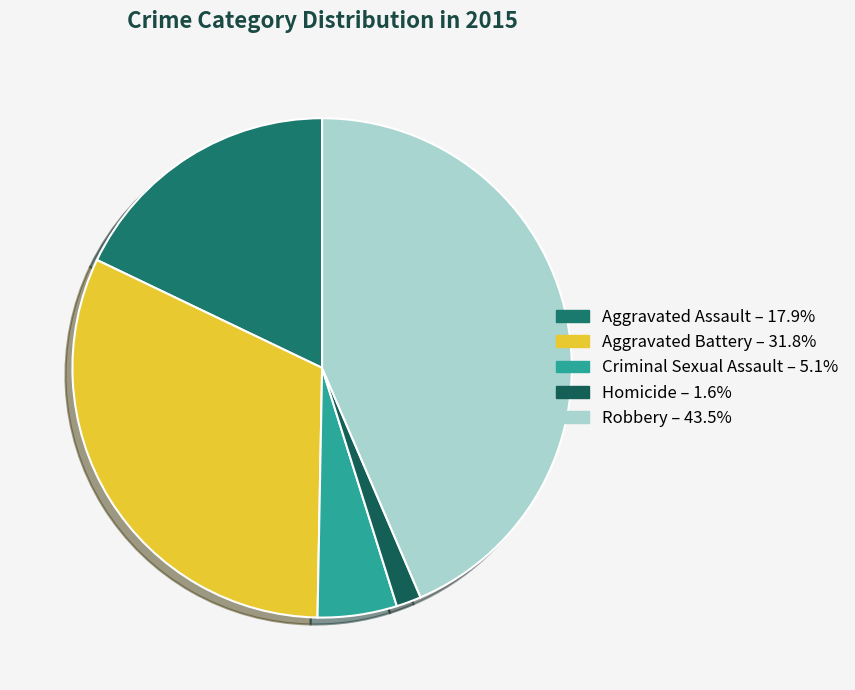

The Robbery slice represents 52% of the pie. True or false?

False